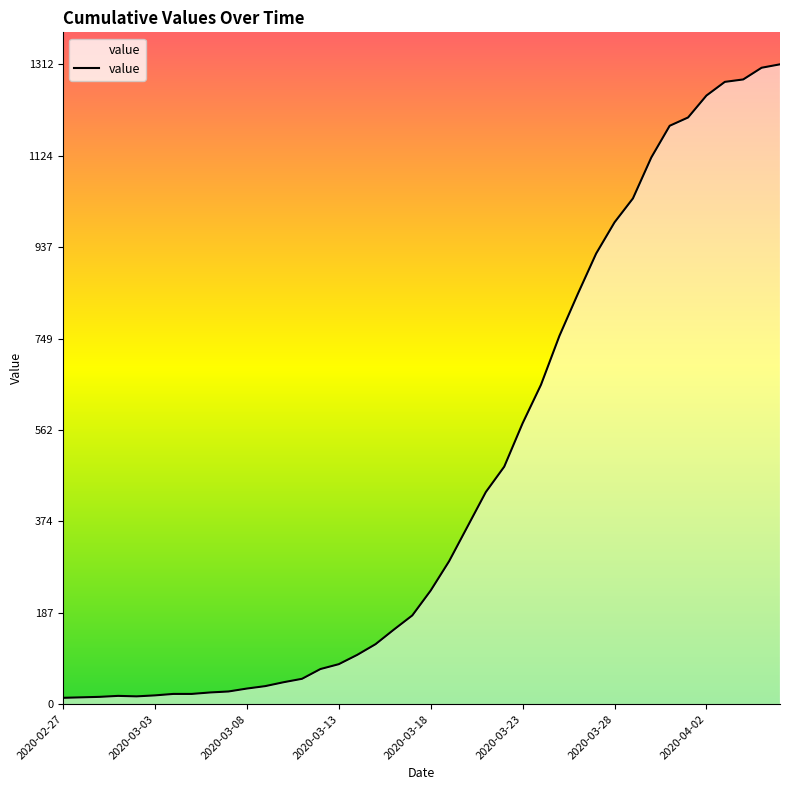

What is the maximum value shown in the chart?

1312